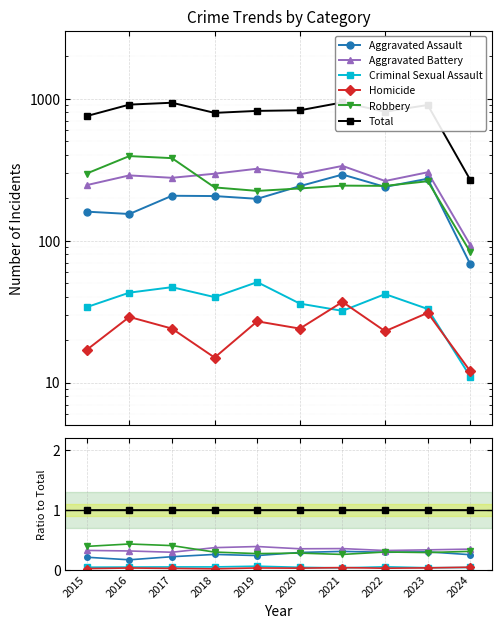

How many times do Robbery and Aggravated Assault cross each other?

4